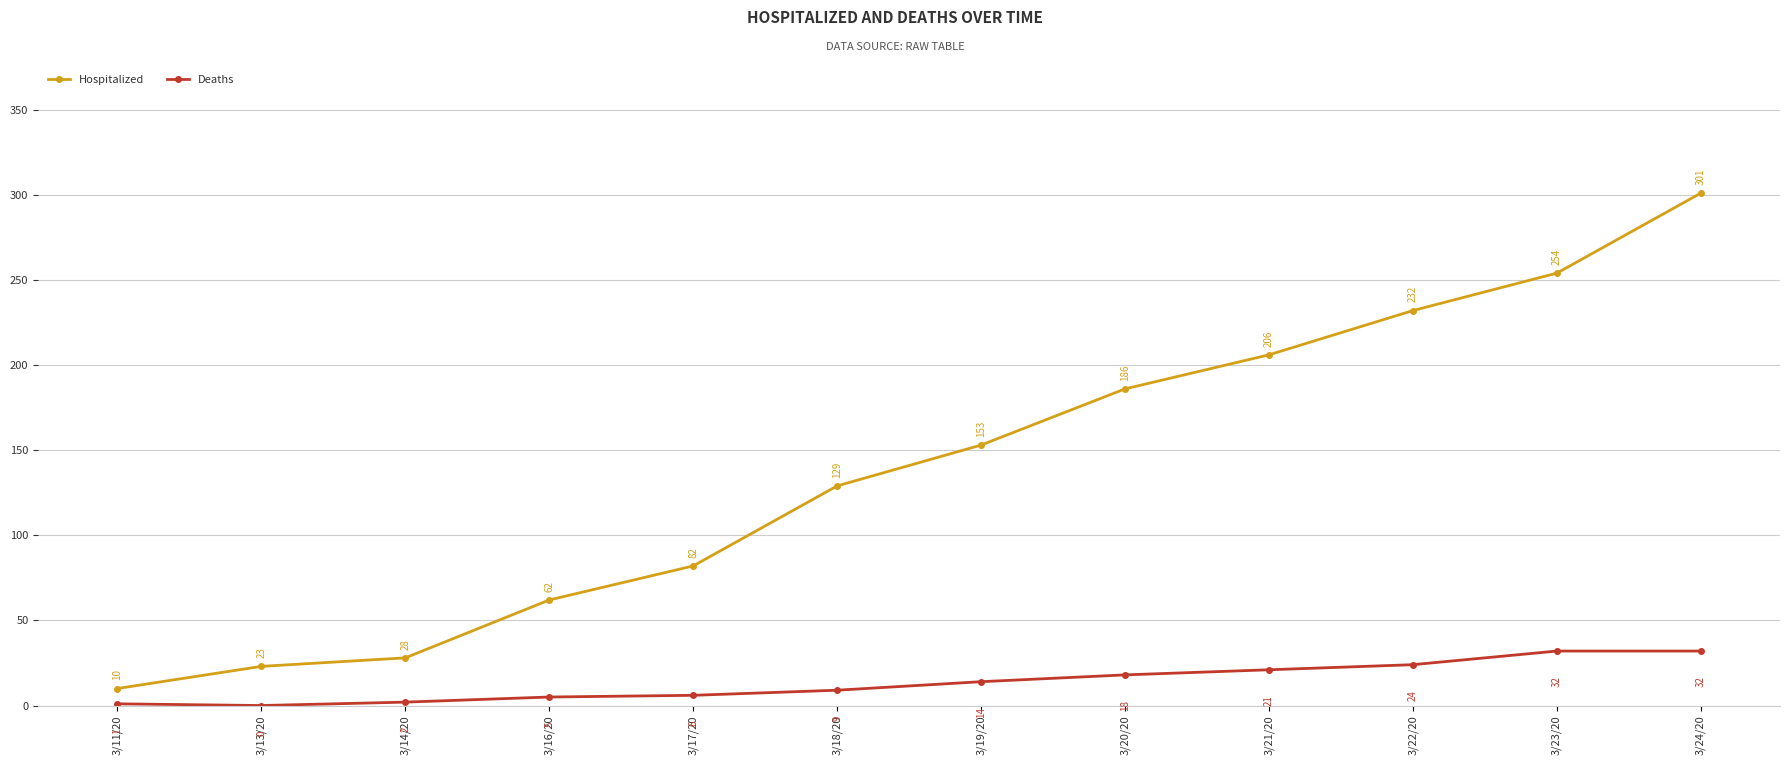

Reading left to right, extract all data points from this chart.

Hospitalized: 3/11/20=10	3/13/20=23	3/14/20=28	3/16/20=62	3/17/20=82	3/18/20=129	3/19/20=153	3/20/20=186	3/21/20=206	3/22/20=232	3/23/20=254	3/24/20=301
Deaths: 3/11/20=1	3/13/20=0	3/14/20=2	3/16/20=5	3/17/20=6	3/18/20=9	3/19/20=14	3/20/20=18	3/21/20=21	3/22/20=24	3/23/20=32	3/24/20=32